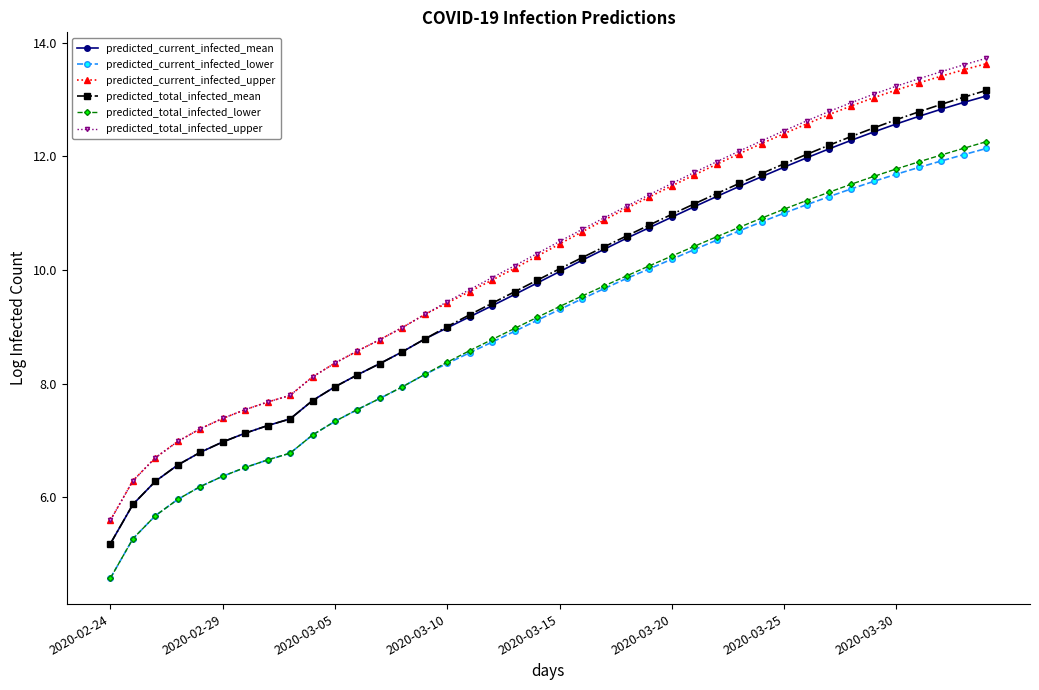

How many distinct data groups are displayed?

6